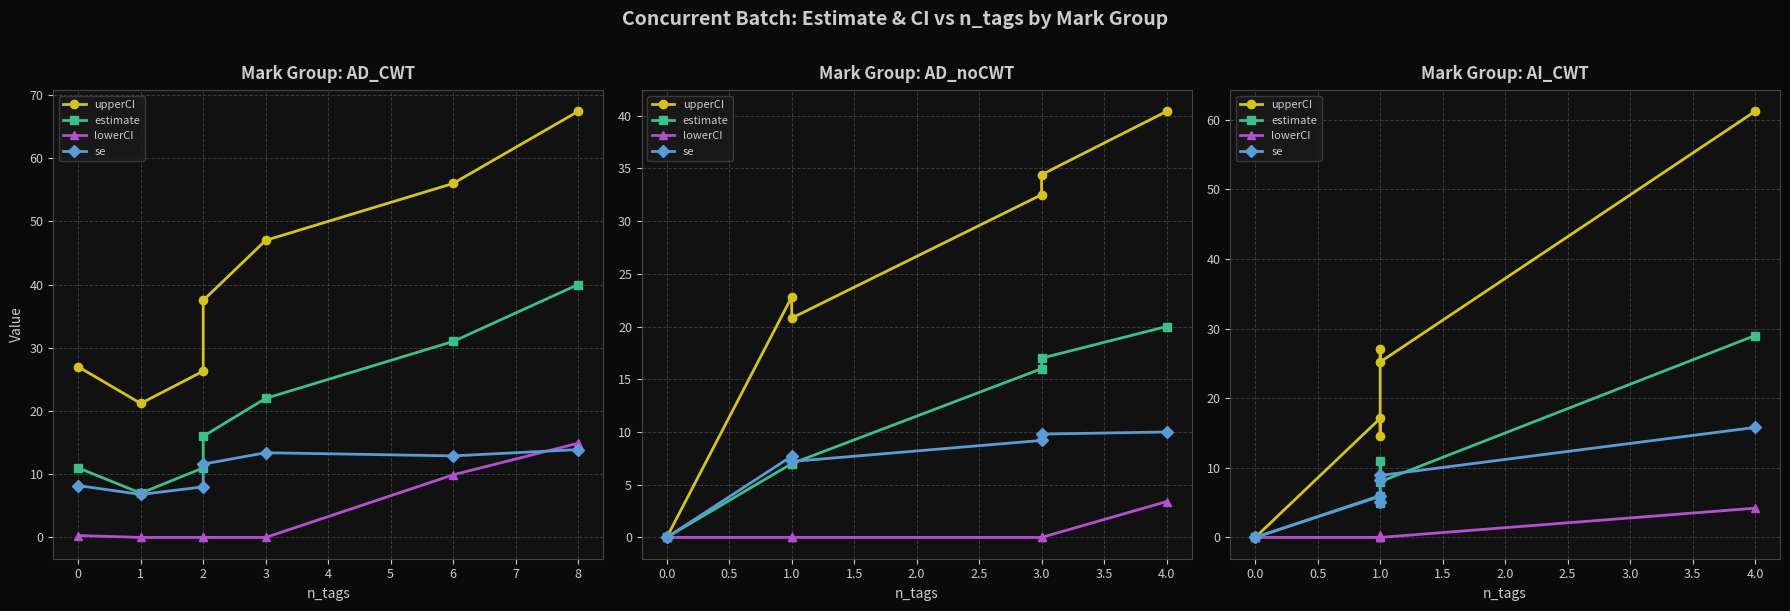

Where is the first local maximum for upperCI?

1